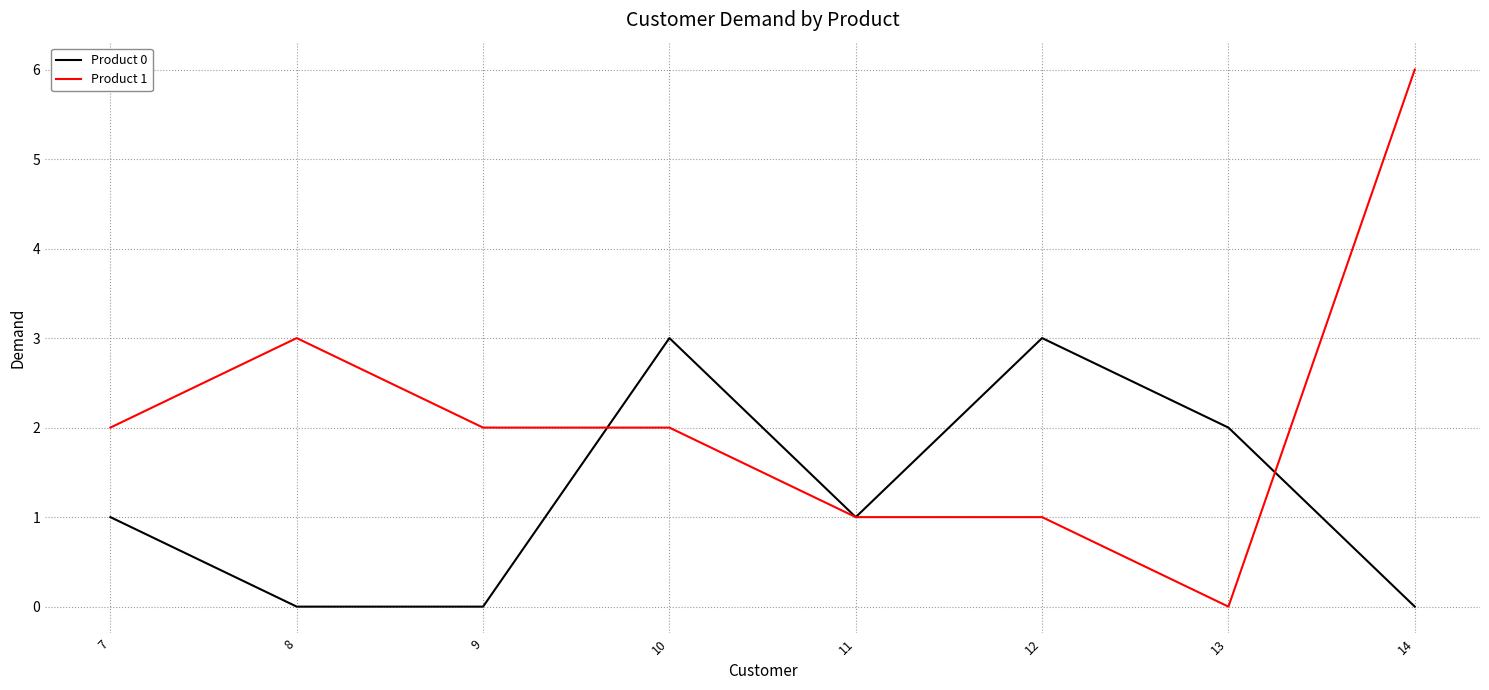

Which series has the largest total across all categories?

Product 1